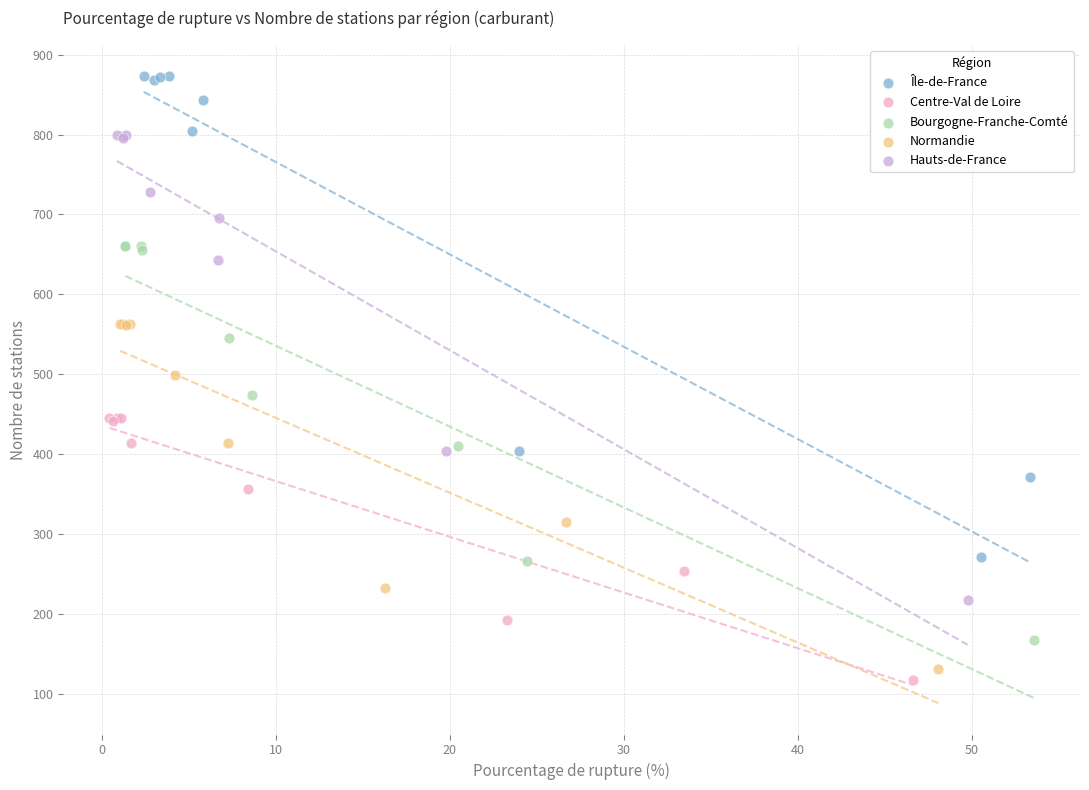

Which series contains the highest Y value?

Île-de-France